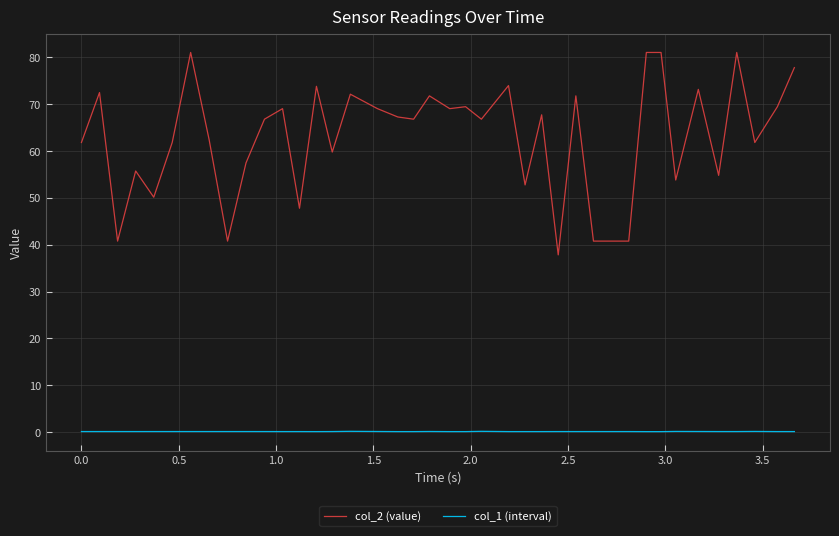

At how many categories does at least one series exceed 70?

12